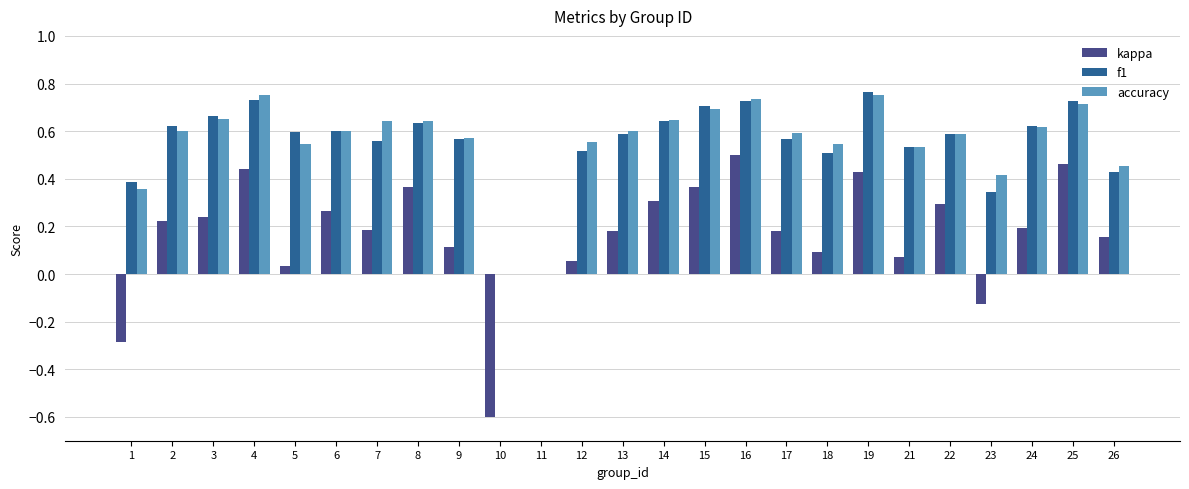

Is the value of kappa at 11 greater than the value of f1 at 8?

No